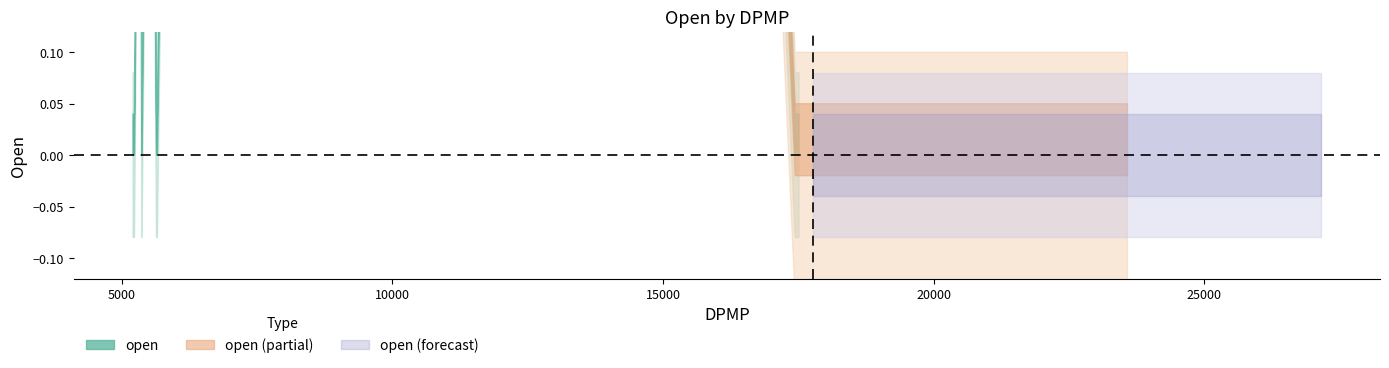

The value at 17513 is 0. True or false?

True